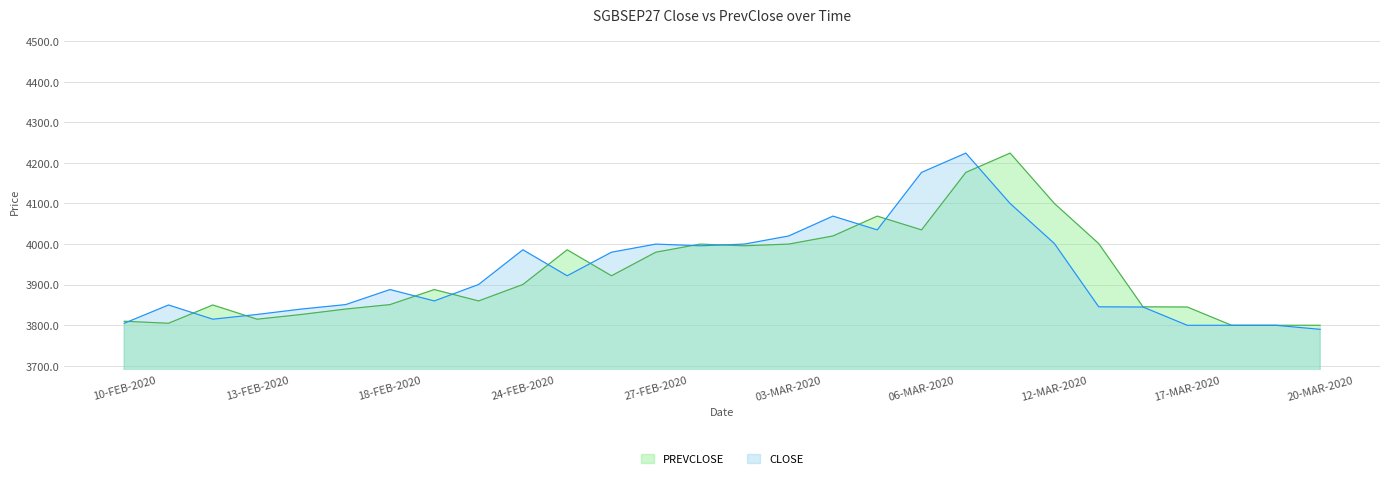

How many interior local valleys does the PREVCLOSE series have?

6